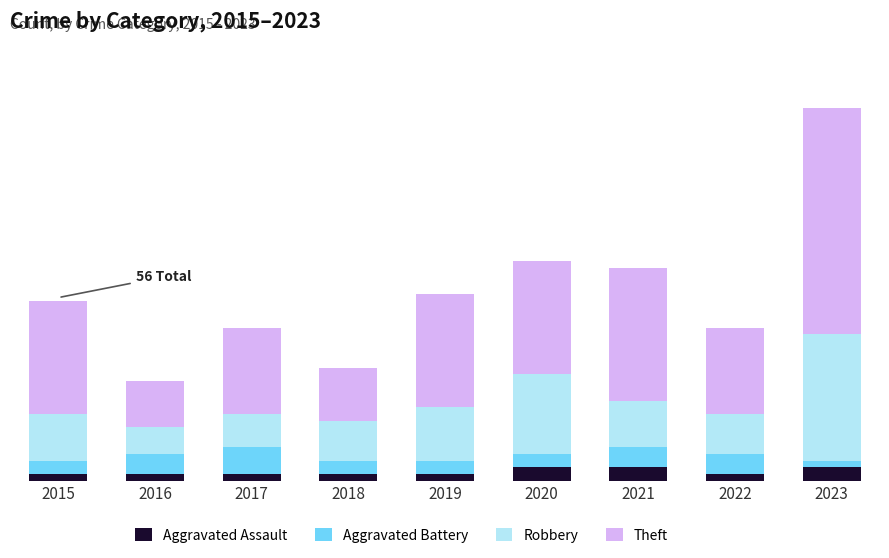

At which category is the sum across all series the highest?

2023